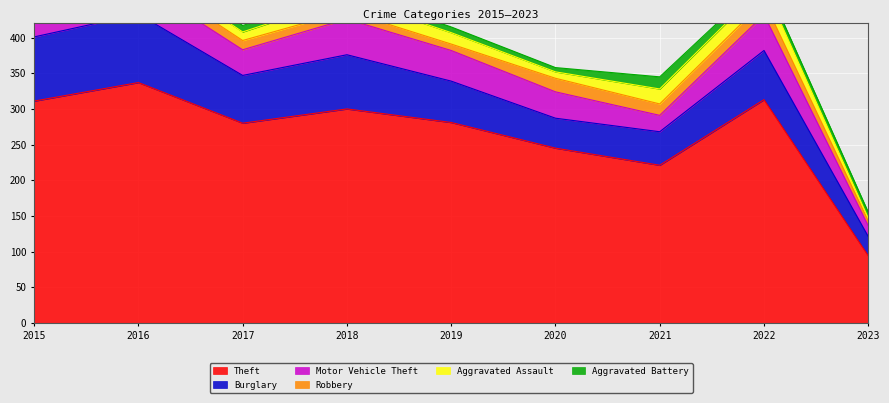

At which category does Burglary reach its first local valley?

2017